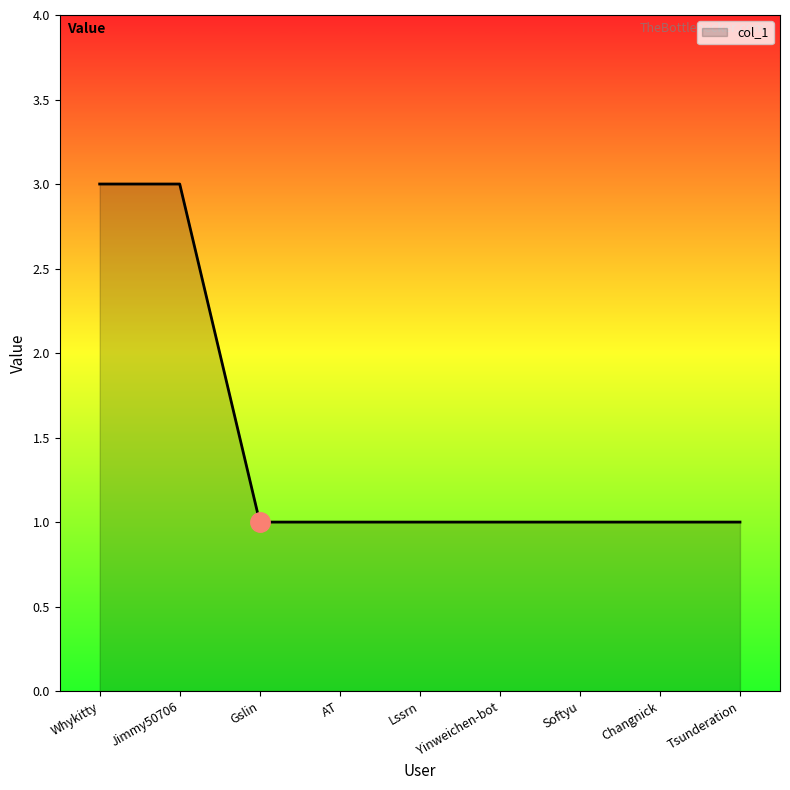

What position from the left is Softyu?

7